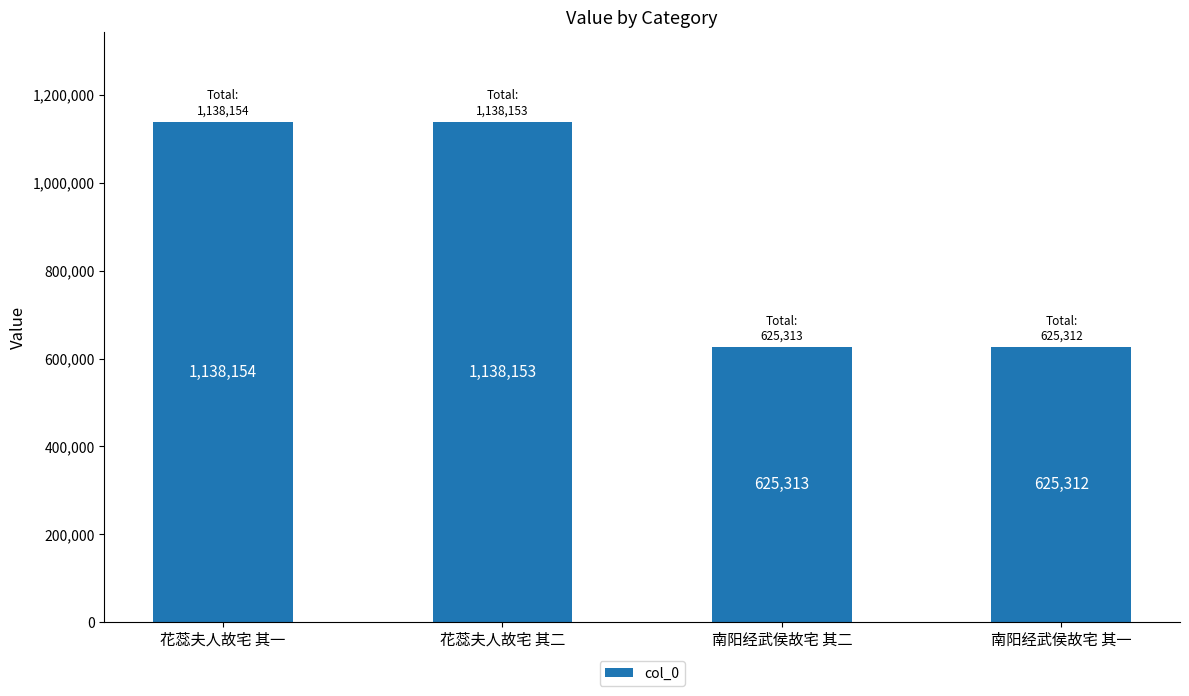

List the labels in order of value, largest first.

花蕊夫人故宅 其一, 花蕊夫人故宅 其二, 南阳经武侯故宅 其二, 南阳经武侯故宅 其一